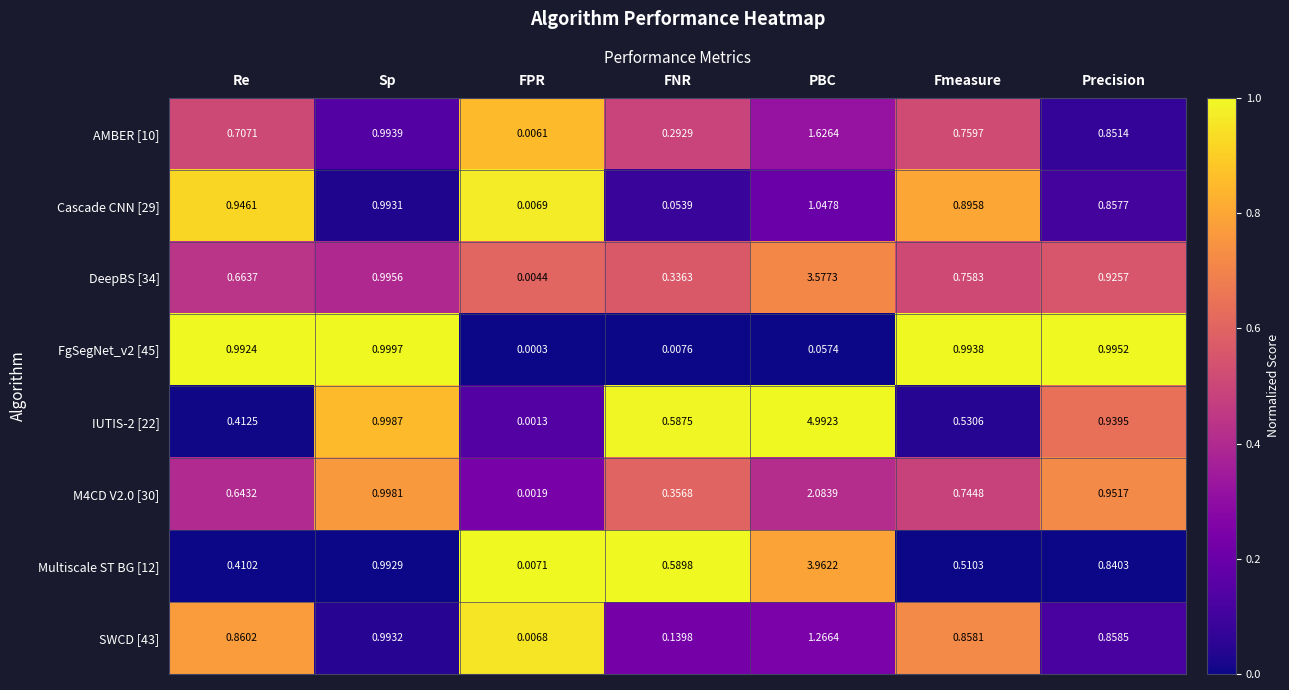

Rank the categories by SWCD [43] value from lowest to highest.

FPR, FNR, Fmeasure, Precision, Re, Sp, PBC